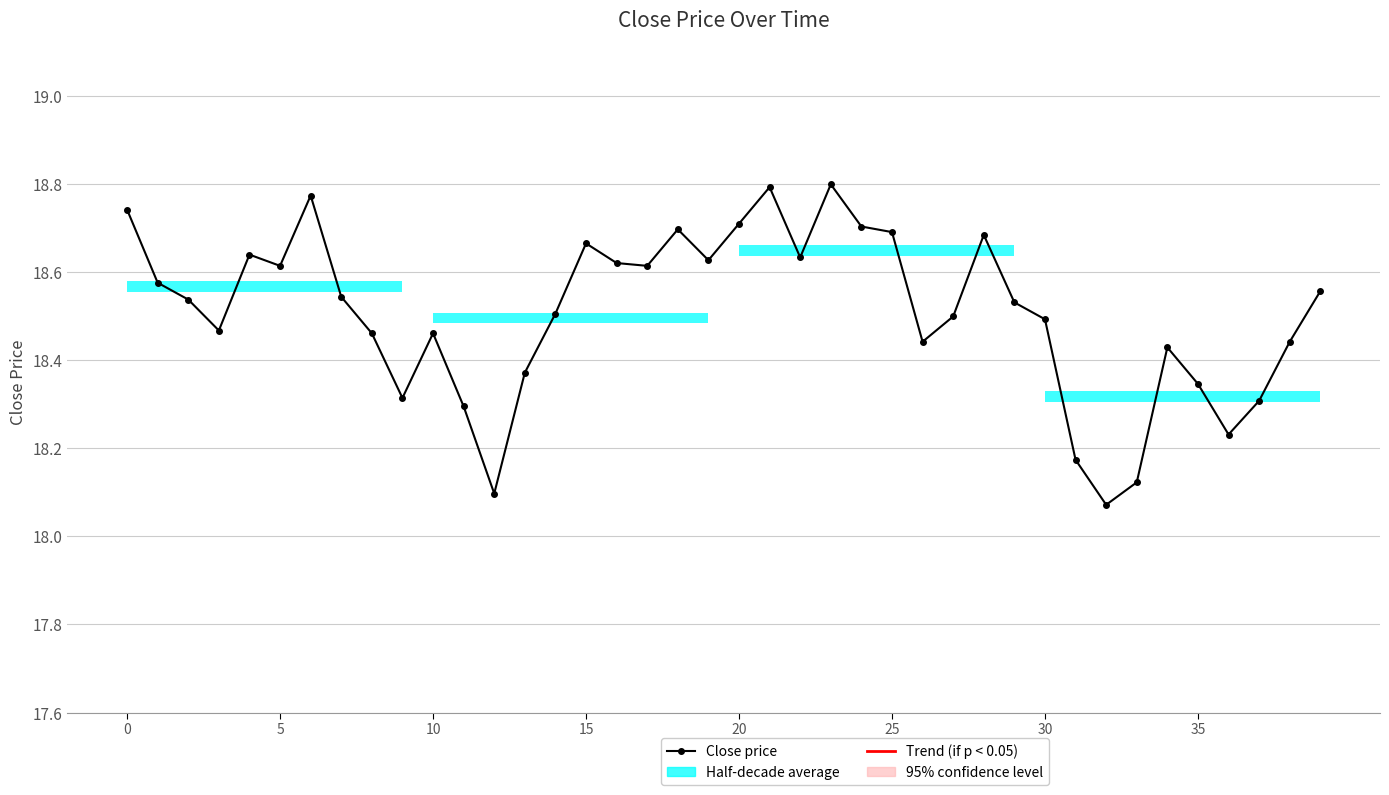

Does the chart display data point markers on the line(s)?

Yes